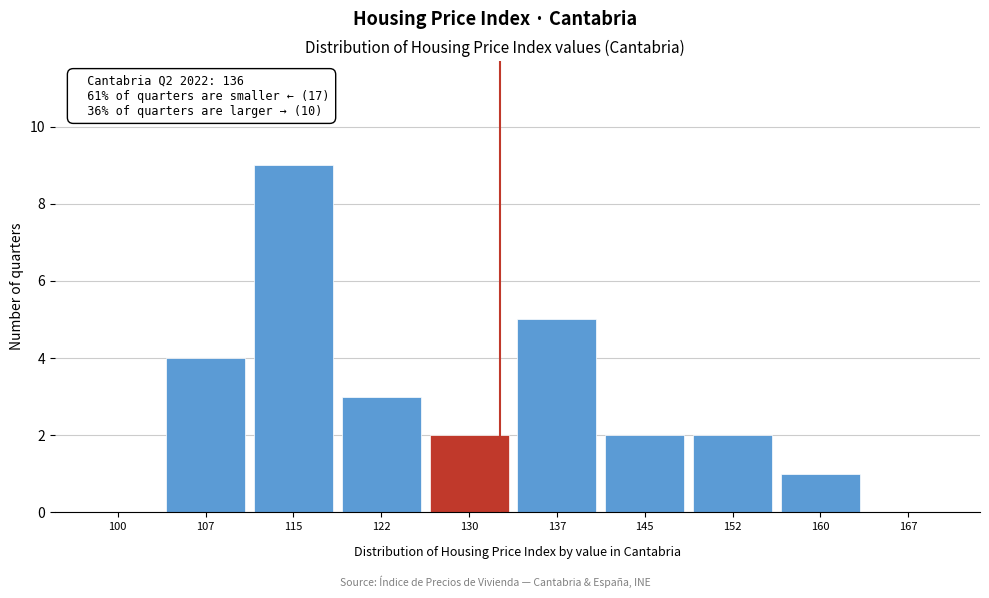

Reading left to right, transcribe all the data shown in this chart.

100=0	107=4	115=9	122=3	130=2	137=5	145=2	152=2	160=1	167=0